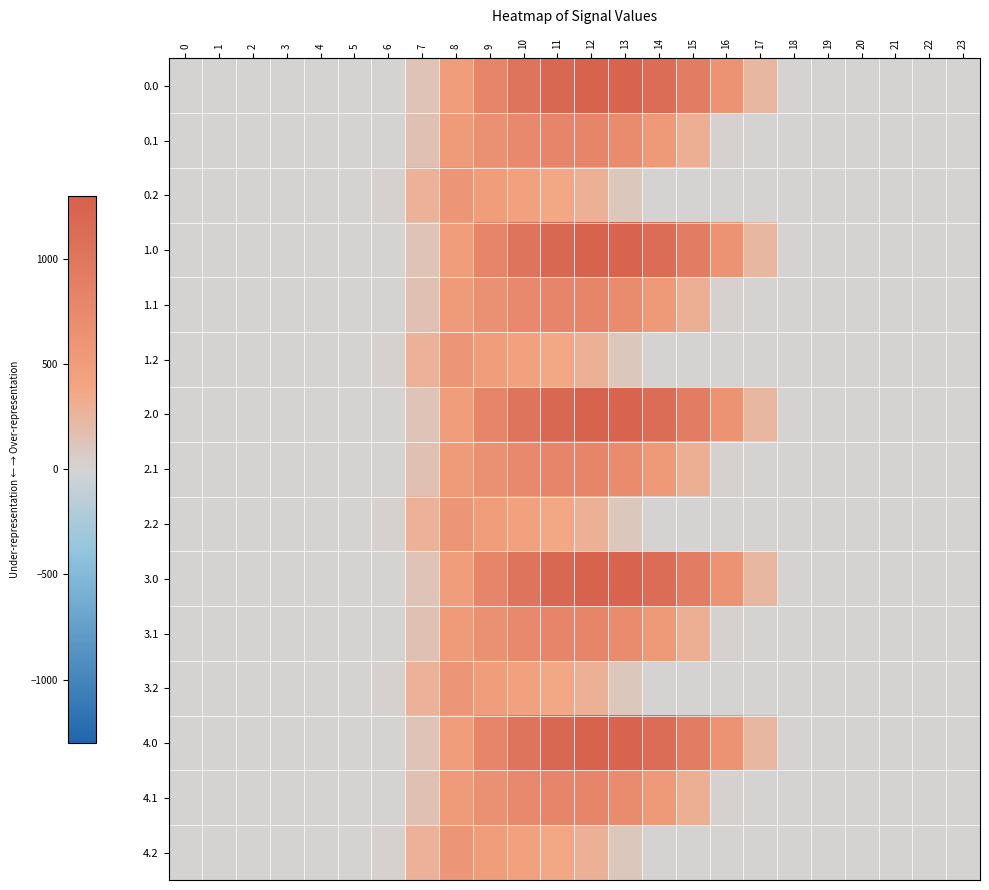

Reading left to right, list all the values displayed in this chart.

0.0: 0=0.0	1=0.0	2=0.0	3=0.0	4=0.0	5=0.0	6=0.0	7=134.3	8=489.3	9=804.0	10=1023.2	11=1185.2	12=1261.6	13=1237.4	14=1128.6	15=911.8	16=613.0	17=243.5	18=0.0	19=0.0	20=0.0	21=0.0	22=0.0	23=0.0
0.1: 0=0.0	1=0.0	2=0.0	3=0.0	4=0.0	5=0.0	6=0.0	7=153.2	8=514.8	9=646.9	10=742.1	11=800.2	12=806.9	13=715.3	14=544.1	15=301.4	16=26.8	17=0.0	18=0.0	19=0.0	20=0.0	21=0.0	22=0.0	23=0.0
0.2: 0=0.0	1=0.0	2=0.0	3=0.0	4=0.0	5=0.0	6=29.3	7=276.9	8=576.6	9=480.7	10=430.5	11=374.4	12=289.5	13=107.8	14=0.0	15=0.0	16=0.0	17=0.0	18=0.0	19=0.0	20=0.0	21=0.0	22=0.0	23=0.0
1.0: 0=0.0	1=0.0	2=0.0	3=0.0	4=0.0	5=0.0	6=0.0	7=134.3	8=489.3	9=804.0	10=1023.2	11=1185.2	12=1261.6	13=1237.4	14=1128.6	15=911.8	16=613.0	17=243.5	18=0.0	19=0.0	20=0.0	21=0.0	22=0.0	23=0.0
1.1: 0=0.0	1=0.0	2=0.0	3=0.0	4=0.0	5=0.0	6=0.0	7=153.2	8=514.8	9=646.9	10=742.1	11=800.2	12=806.9	13=715.3	14=544.1	15=301.4	16=26.8	17=0.0	18=0.0	19=0.0	20=0.0	21=0.0	22=0.0	23=0.0
1.2: 0=0.0	1=0.0	2=0.0	3=0.0	4=0.0	5=0.0	6=29.3	7=276.9	8=576.6	9=480.7	10=430.5	11=374.4	12=289.5	13=107.8	14=0.0	15=0.0	16=0.0	17=0.0	18=0.0	19=0.0	20=0.0	21=0.0	22=0.0	23=0.0
2.0: 0=0.0	1=0.0	2=0.0	3=0.0	4=0.0	5=0.0	6=0.0	7=134.3	8=489.3	9=804.0	10=1023.2	11=1185.2	12=1261.6	13=1237.4	14=1128.6	15=911.8	16=613.0	17=243.5	18=0.0	19=0.0	20=0.0	21=0.0	22=0.0	23=0.0
2.1: 0=0.0	1=0.0	2=0.0	3=0.0	4=0.0	5=0.0	6=0.0	7=153.2	8=514.8	9=646.9	10=742.1	11=800.2	12=806.9	13=715.3	14=544.1	15=301.4	16=26.8	17=0.0	18=0.0	19=0.0	20=0.0	21=0.0	22=0.0	23=0.0
2.2: 0=0.0	1=0.0	2=0.0	3=0.0	4=0.0	5=0.0	6=29.3	7=276.9	8=576.6	9=480.7	10=430.5	11=374.4	12=289.5	13=107.8	14=0.0	15=0.0	16=0.0	17=0.0	18=0.0	19=0.0	20=0.0	21=0.0	22=0.0	23=0.0
3.0: 0=0.0	1=0.0	2=0.0	3=0.0	4=0.0	5=0.0	6=0.0	7=134.3	8=489.3	9=804.0	10=1023.2	11=1185.2	12=1261.6	13=1237.4	14=1128.6	15=911.8	16=613.0	17=243.5	18=0.0	19=0.0	20=0.0	21=0.0	22=0.0	23=0.0
3.1: 0=0.0	1=0.0	2=0.0	3=0.0	4=0.0	5=0.0	6=0.0	7=153.2	8=514.8	9=646.9	10=742.1	11=800.2	12=806.9	13=715.3	14=544.1	15=301.4	16=26.8	17=0.0	18=0.0	19=0.0	20=0.0	21=0.0	22=0.0	23=0.0
3.2: 0=0.0	1=0.0	2=0.0	3=0.0	4=0.0	5=0.0	6=29.3	7=276.9	8=576.6	9=480.7	10=430.5	11=374.4	12=289.5	13=107.8	14=0.0	15=0.0	16=0.0	17=0.0	18=0.0	19=0.0	20=0.0	21=0.0	22=0.0	23=0.0
4.0: 0=0.0	1=0.0	2=0.0	3=0.0	4=0.0	5=0.0	6=0.0	7=134.3	8=489.3	9=804.0	10=1023.2	11=1185.2	12=1261.6	13=1237.4	14=1128.6	15=911.8	16=613.0	17=243.5	18=0.0	19=0.0	20=0.0	21=0.0	22=0.0	23=0.0
4.1: 0=0.0	1=0.0	2=0.0	3=0.0	4=0.0	5=0.0	6=0.0	7=153.2	8=514.8	9=646.9	10=742.1	11=800.2	12=806.9	13=715.3	14=544.1	15=301.4	16=26.8	17=0.0	18=0.0	19=0.0	20=0.0	21=0.0	22=0.0	23=0.0
4.2: 0=0.0	1=0.0	2=0.0	3=0.0	4=0.0	5=0.0	6=29.3	7=276.9	8=576.6	9=480.7	10=430.5	11=374.4	12=289.5	13=107.8	14=0.0	15=0.0	16=0.0	17=0.0	18=0.0	19=0.0	20=0.0	21=0.0	22=0.0	23=0.0